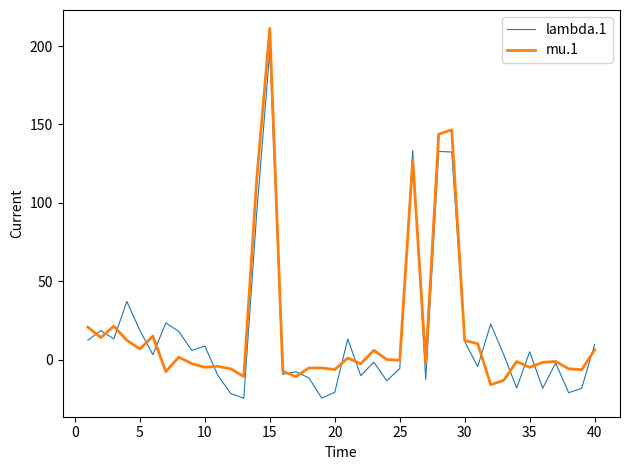

What is the smallest value displayed?

-24.5